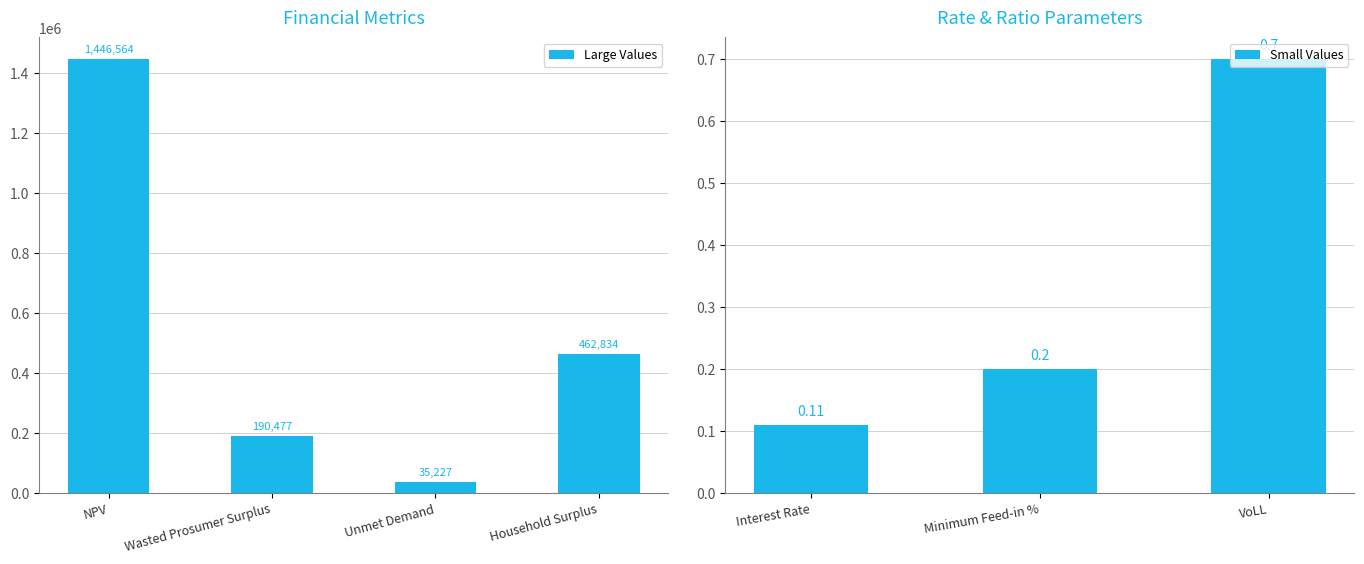

Are the bars horizontal?

No